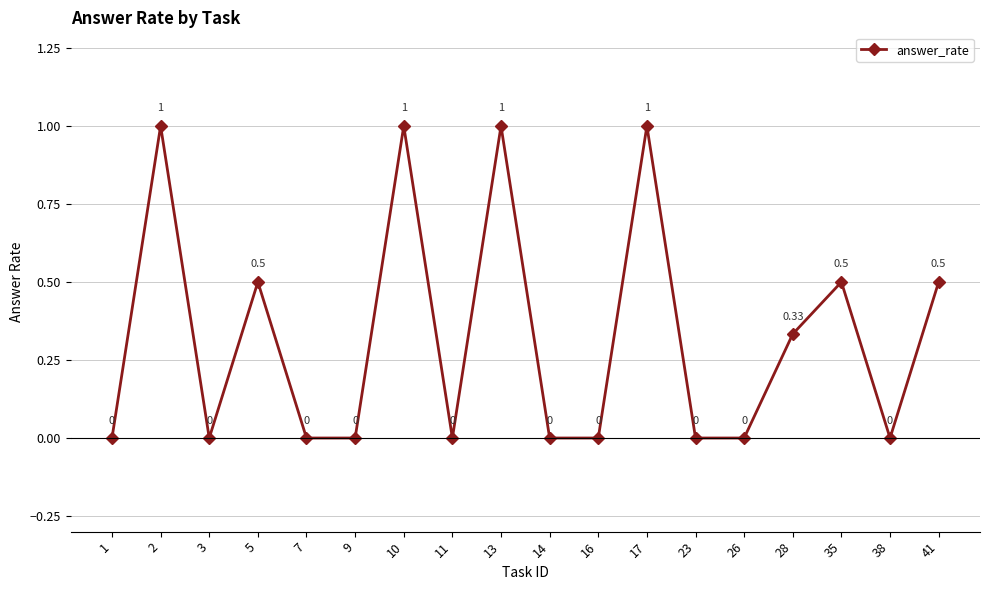

True or false: the data shows 0.0 at 9.

True